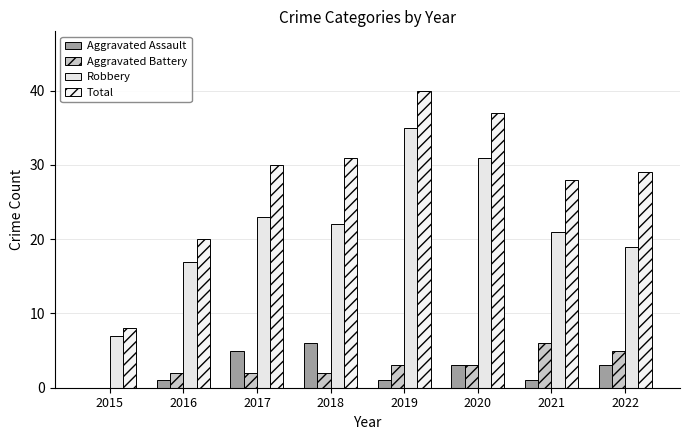

What is the sum of all Aggravated Battery values?

23